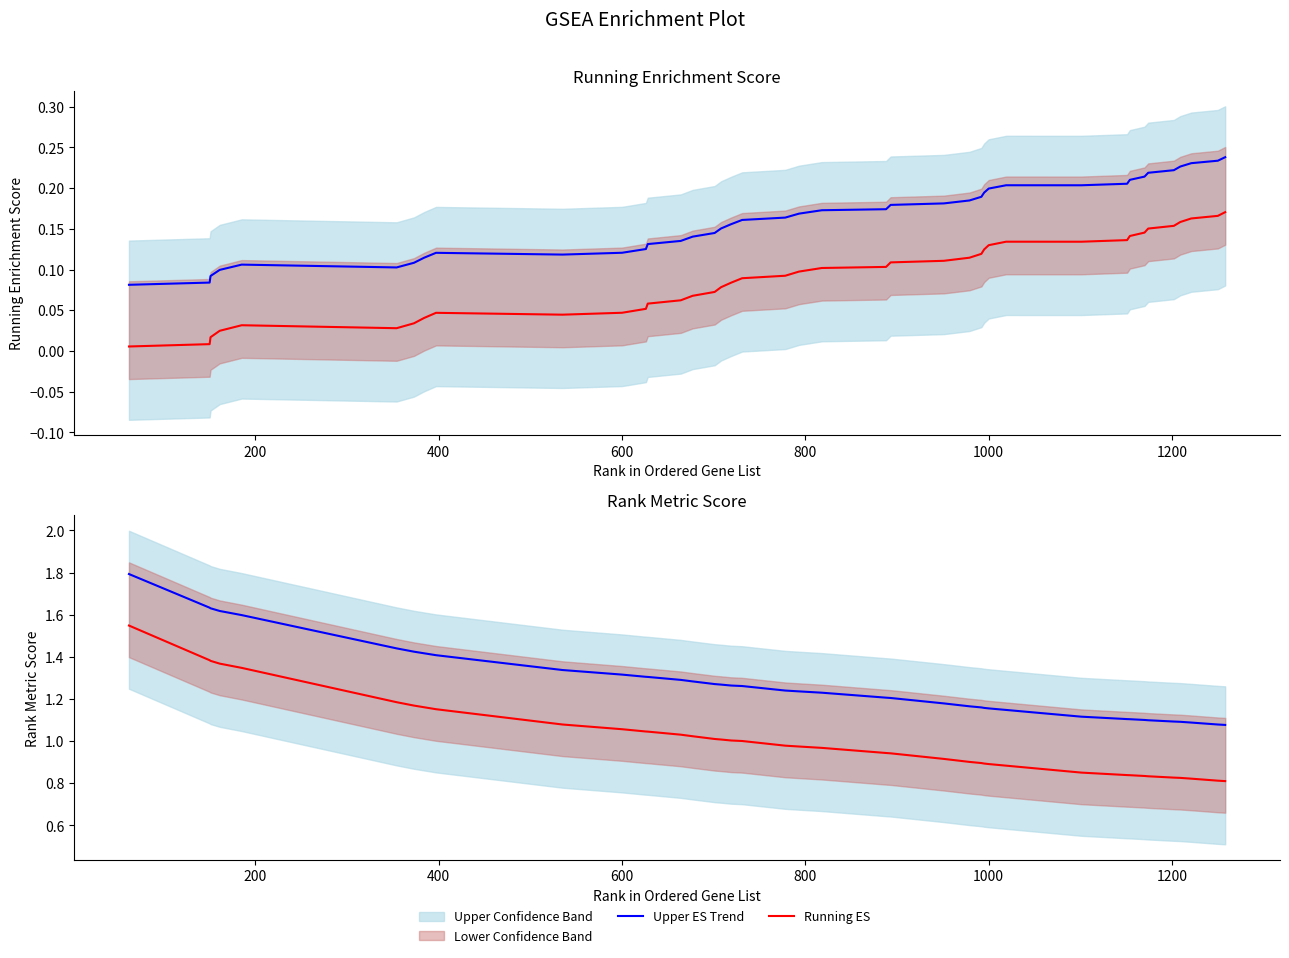

What is the value of the Rank Metric Score point at the 2nd from the left?

1.4